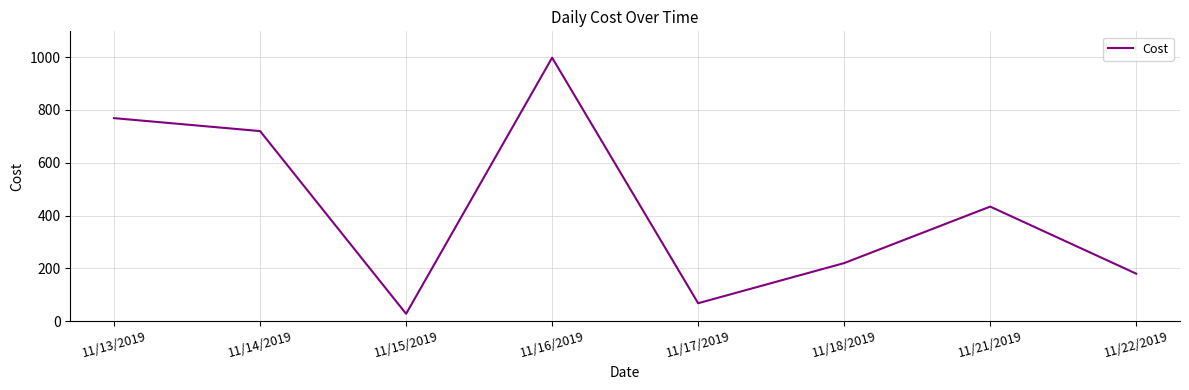

Is it true that the value at 11/16/2019 is 998?

True